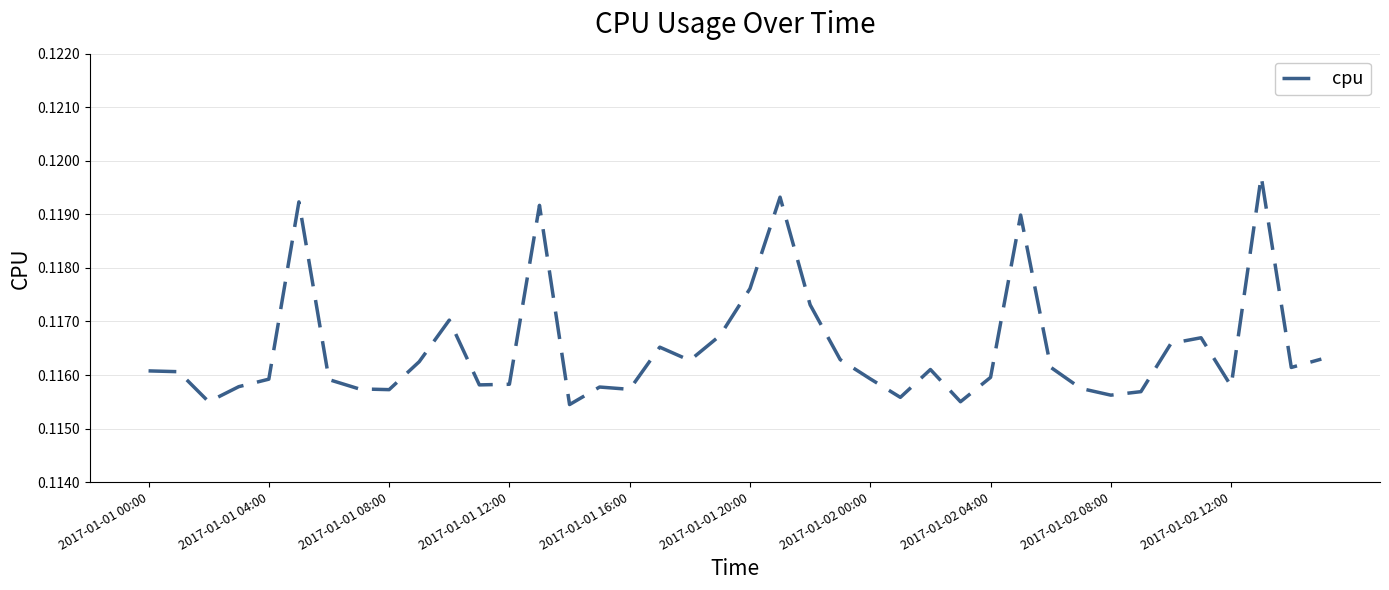

True or false: the data shows 0.2 at 2017-01-02 12:00.

False